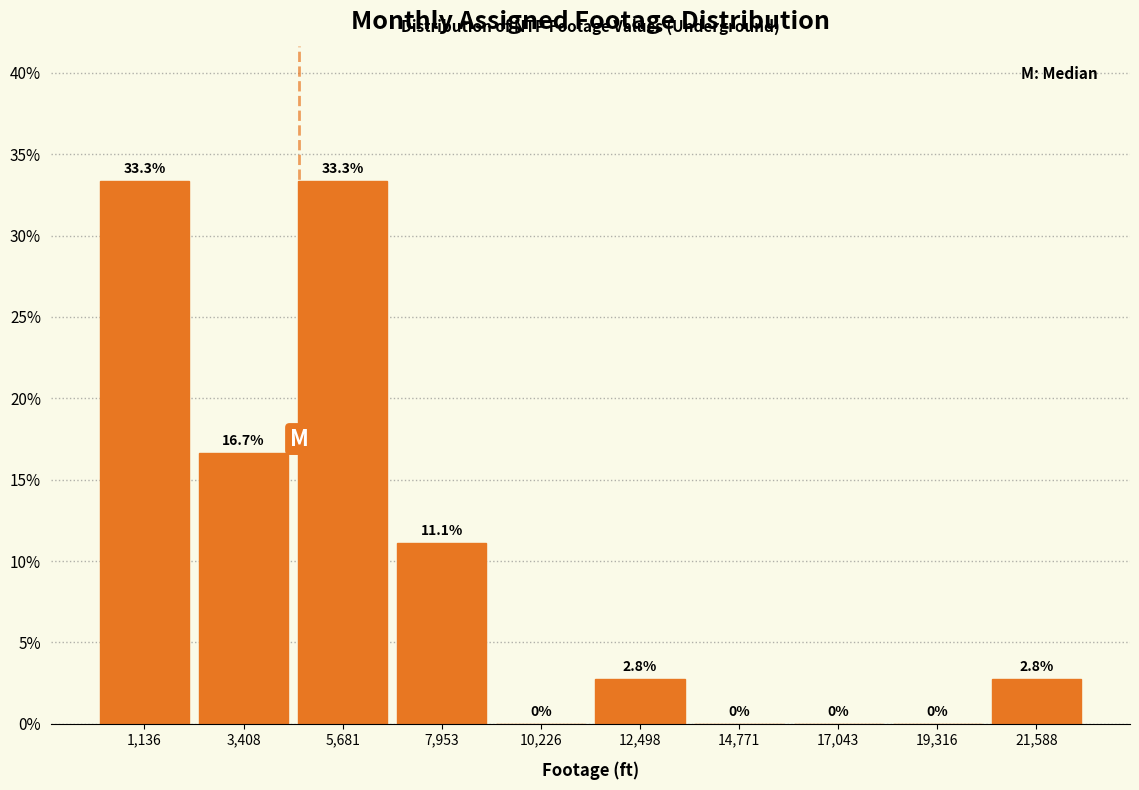

What is the height of the bar covering 11500 to 13500 on the x-axis? The bar edges are not printed on the chart, so give them approximately, as read against the axis.

2.8